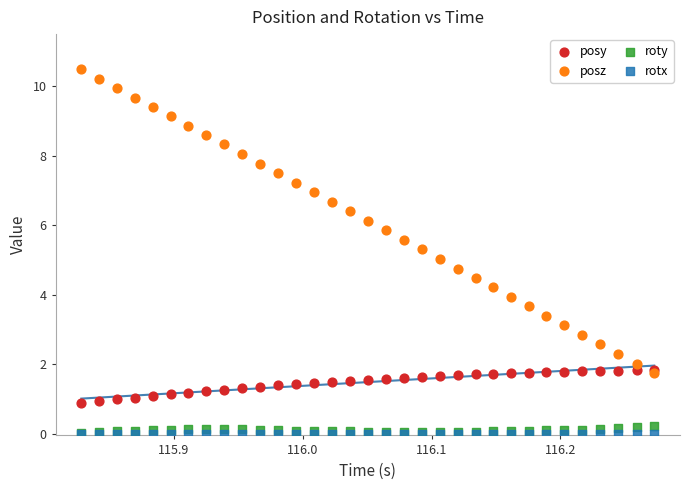

What are all the series names shown in the legend?

posy, posz, roty, rotx